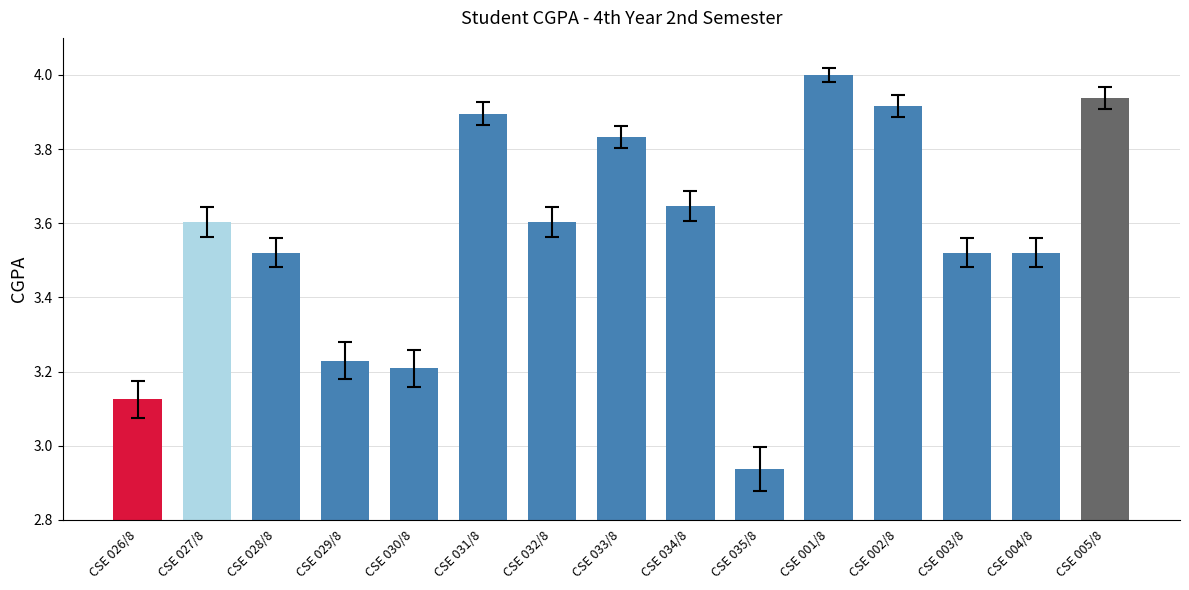

What is the sum of the values at CSE 003/8 and CSE 026/8?

6.6